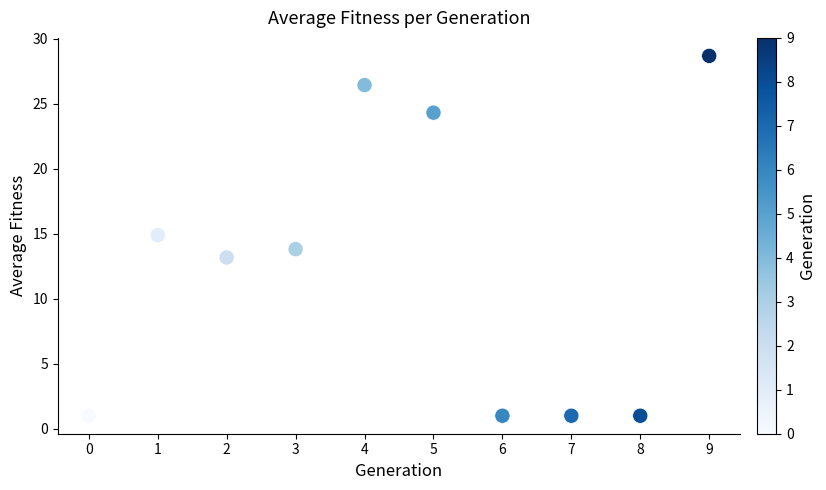

What is the average Y value?

12.5